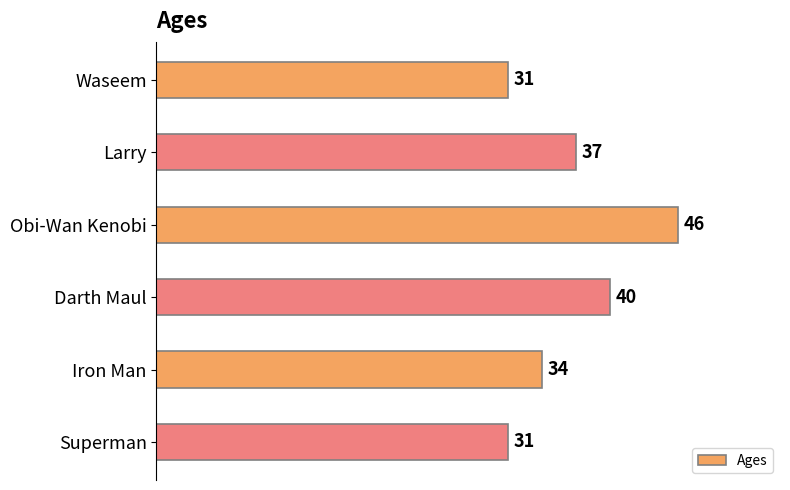

How many bars are there in total?

6